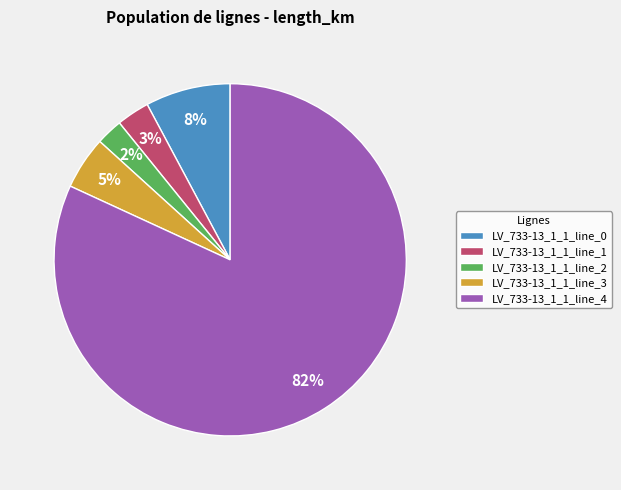

Between LV_733-13_1_1_line_4 and LV_733-13_1_1_line_0, which is larger?

LV_733-13_1_1_line_4